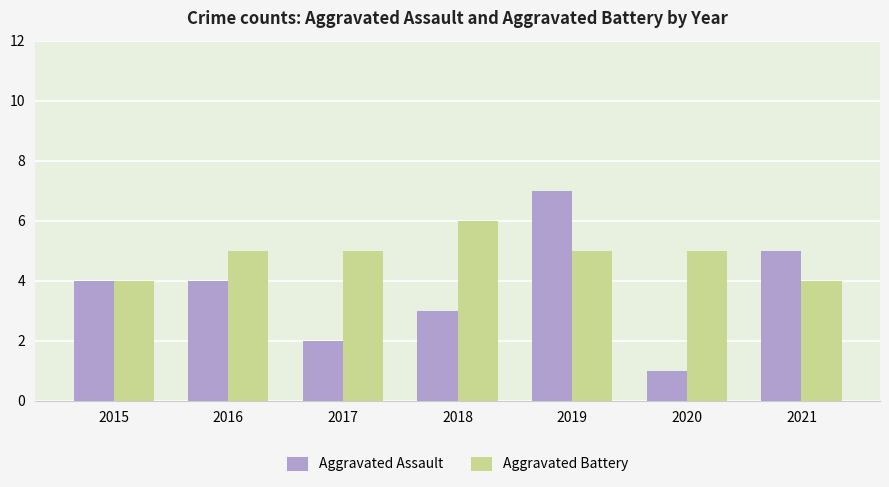

What are all the series names shown in the legend?

Aggravated Assault, Aggravated Battery